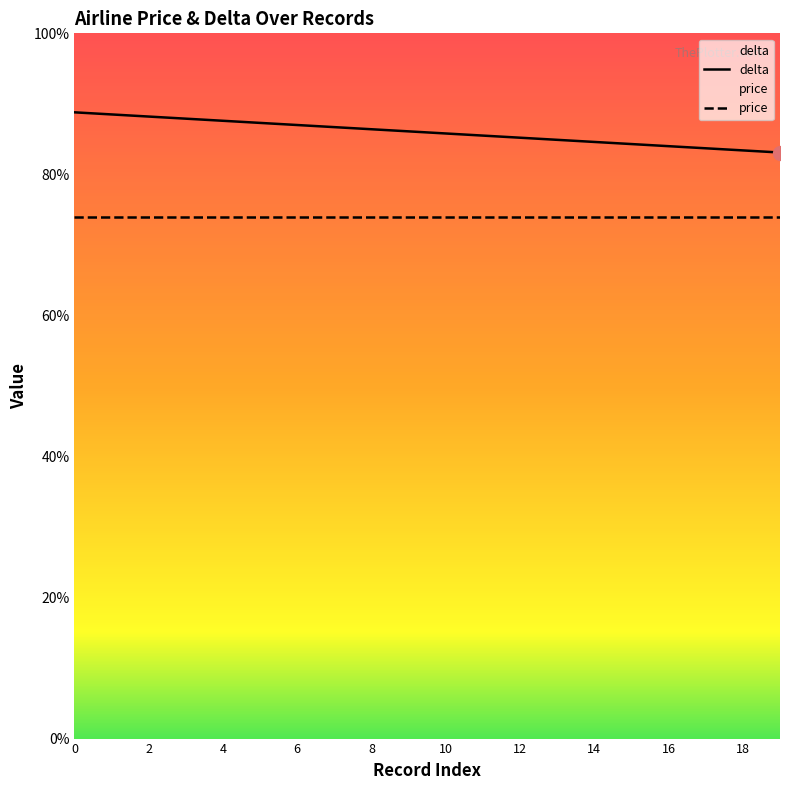

How many data points does each series have?

20